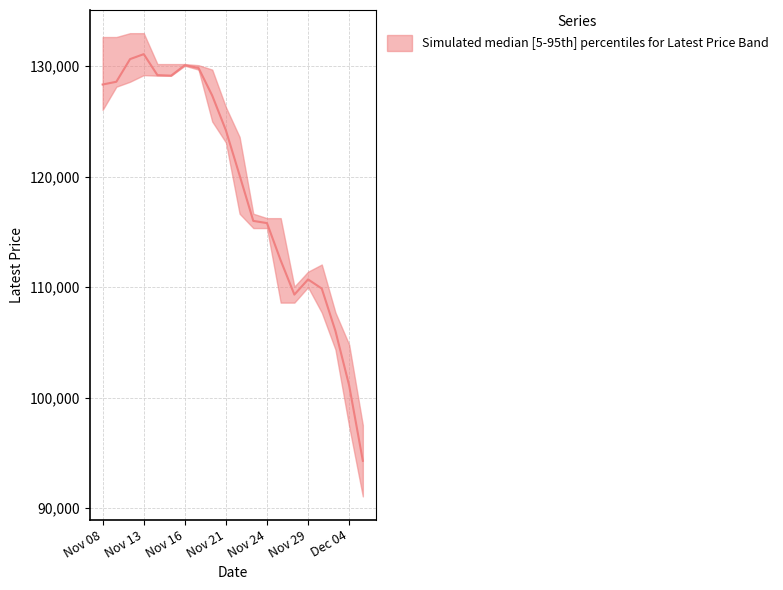

At how many categories does at least one series exceed 122914?

11